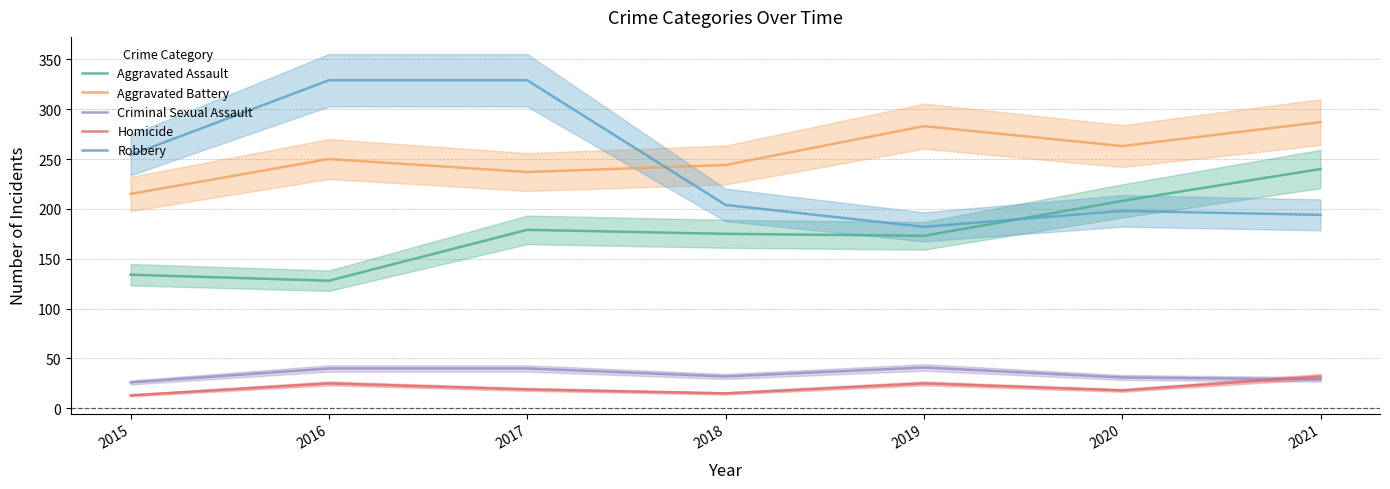

How many distinct data groups are displayed?

5